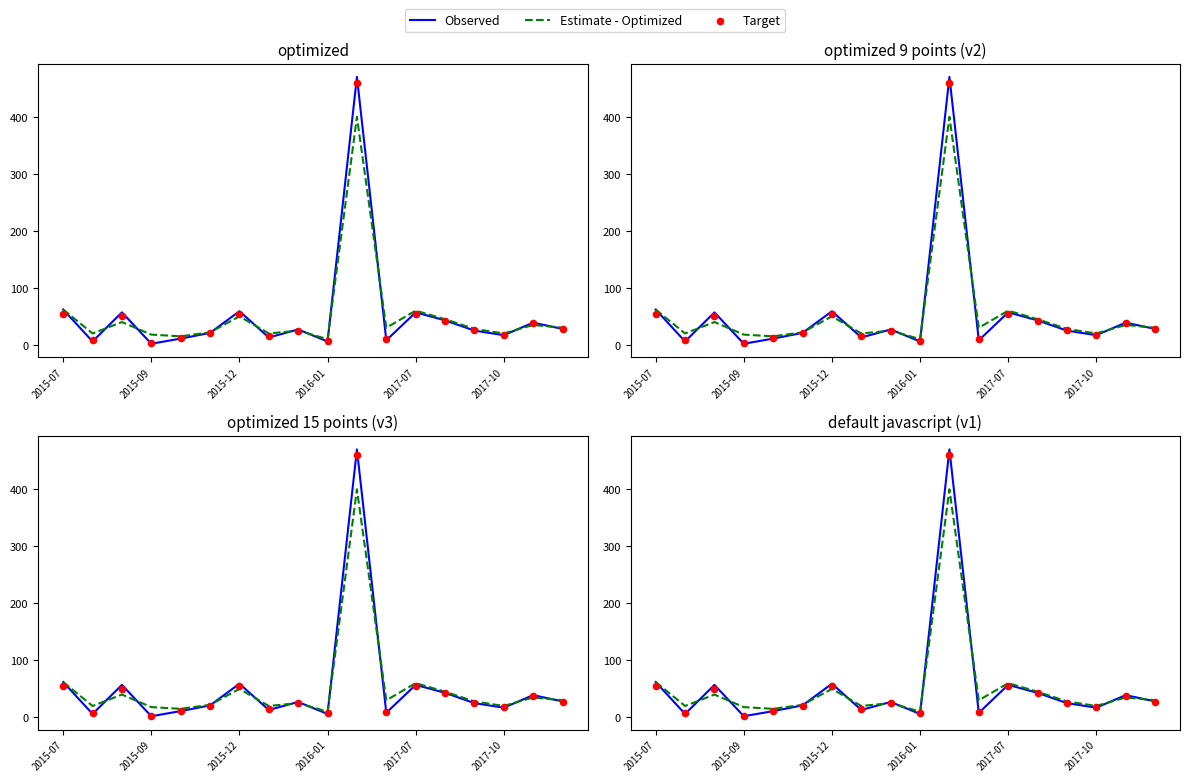

What are all the series names shown in the legend?

Observed, Estimate - Optimized, Target